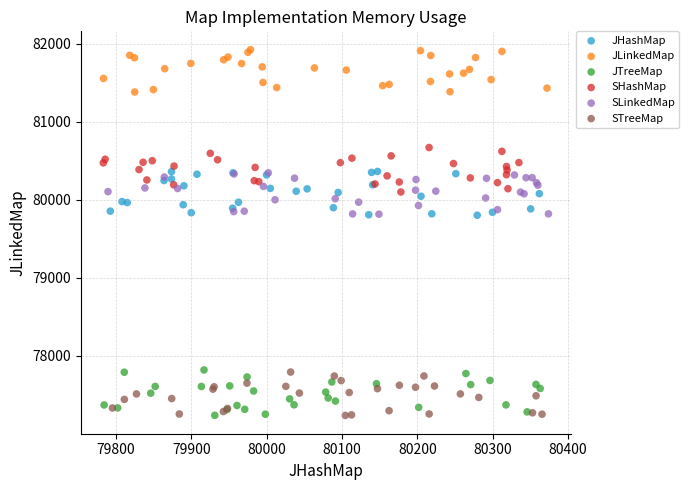

Which series contains the highest Y value?

JLinkedMap